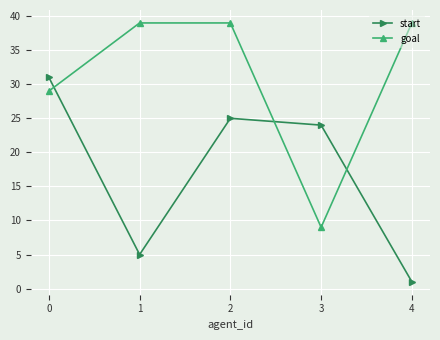

List the labels in order of start value, smallest first.

4, 1, 3, 2, 0